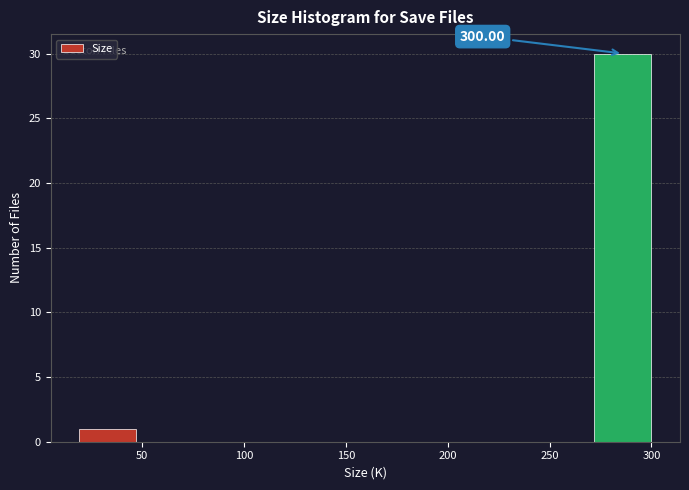

Over which range of the x-axis is the bar tallest?

270 to 300